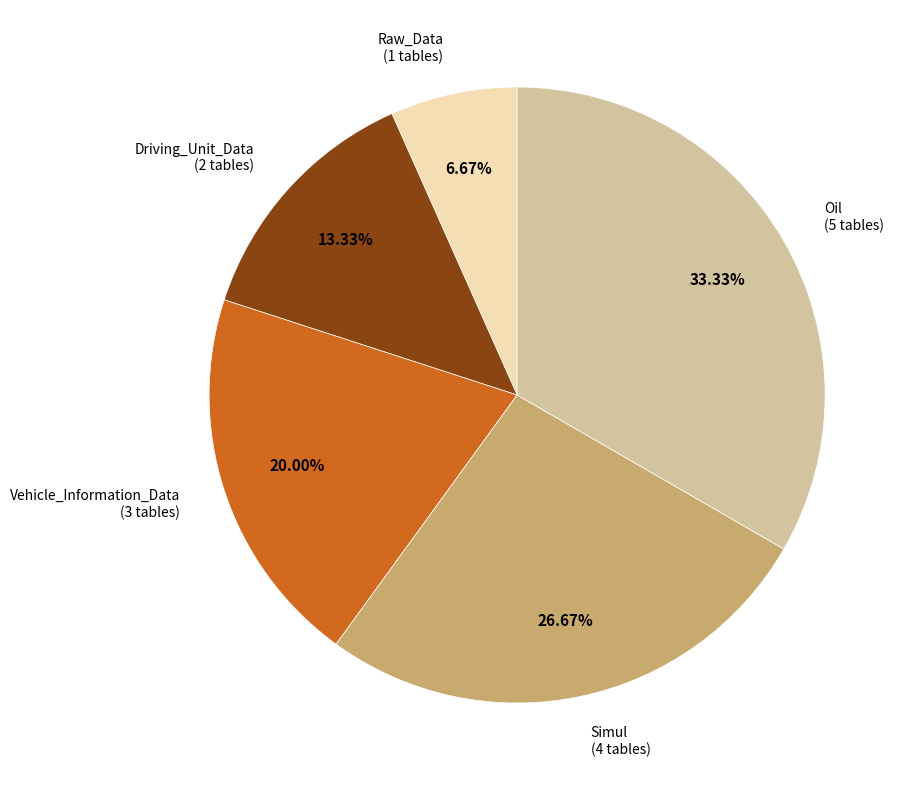

Is there a majority slice in this chart?

No